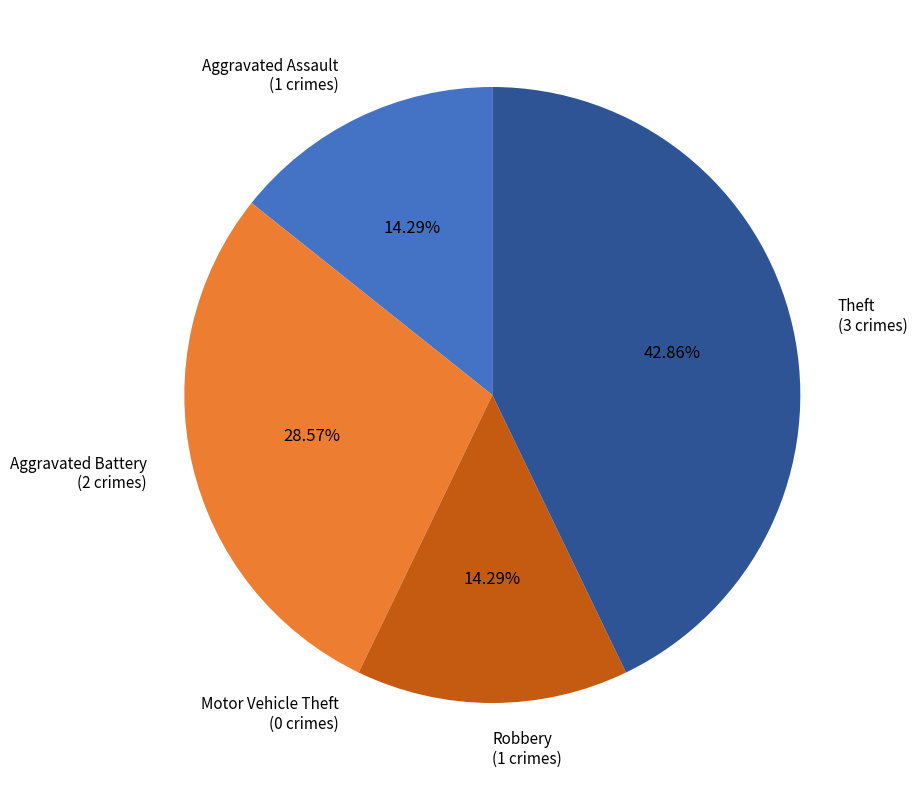

Is there a majority slice in this chart?

No